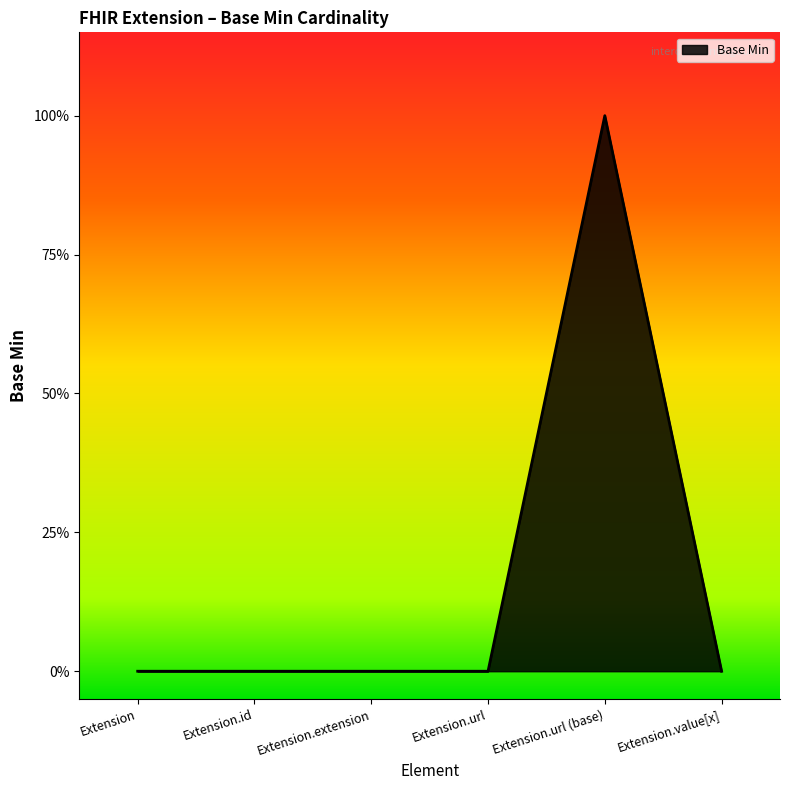

Does the chart display data point markers on the line(s)?

No